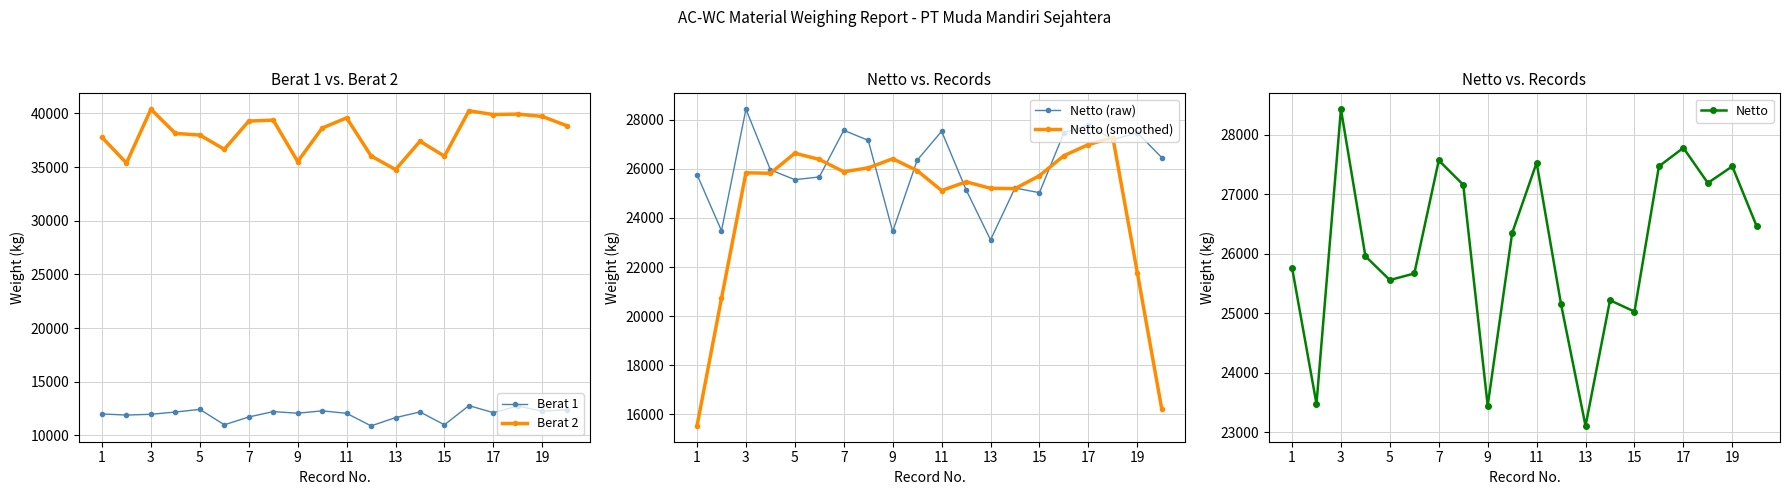

Is the value of Berat 1 at 15 greater than the value of Berat 2 at 7?

No